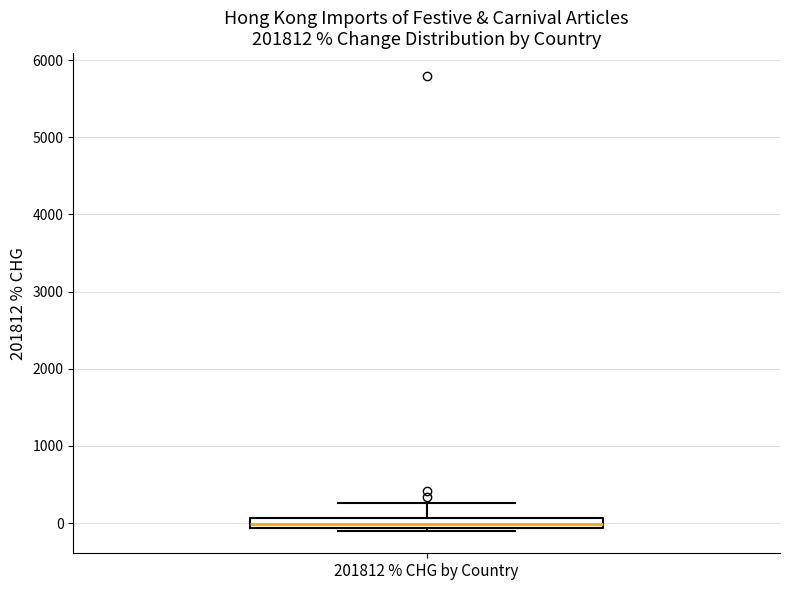

Where does the median line of the box for 201812 % CHG by Country sit on the y-axis? The values are not printed on the chart, so give them approximately, as read against the axis.

0